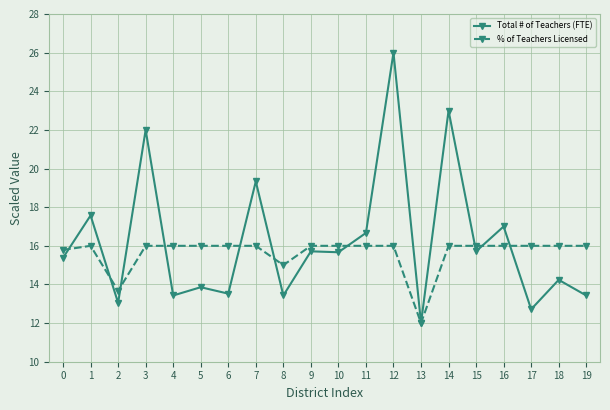

Reading left to right, extract all data points from this chart.

Total # of Teachers (FTE): 15.4	17.6	13.0	22.0	13.4	13.9	13.5	19.3	13.4	15.7	15.7	16.7	26.0	12.0	23.0	15.7	17.0	12.7	14.2	13.4
% of Teachers Licensed: 15.8	16.0	13.7	16.0	16.0	16.0	16.0	16.0	15.0	16.0	16.0	16.0	16.0	12.0	16.0	16.0	16.0	16.0	16.0	16.0